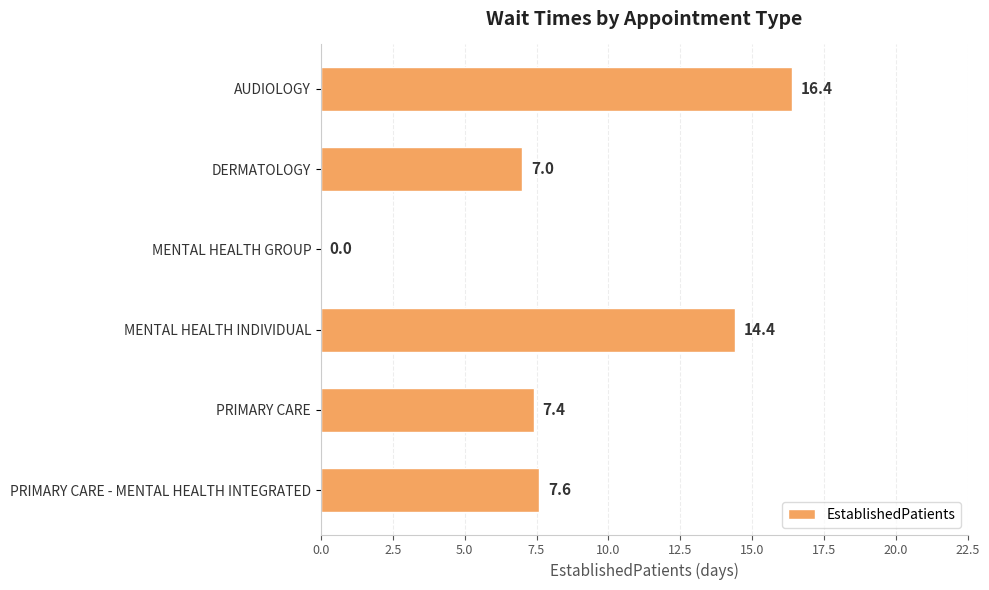

What is the sum of the values at AUDIOLOGY and MENTAL HEALTH INDIVIDUAL?

30.8